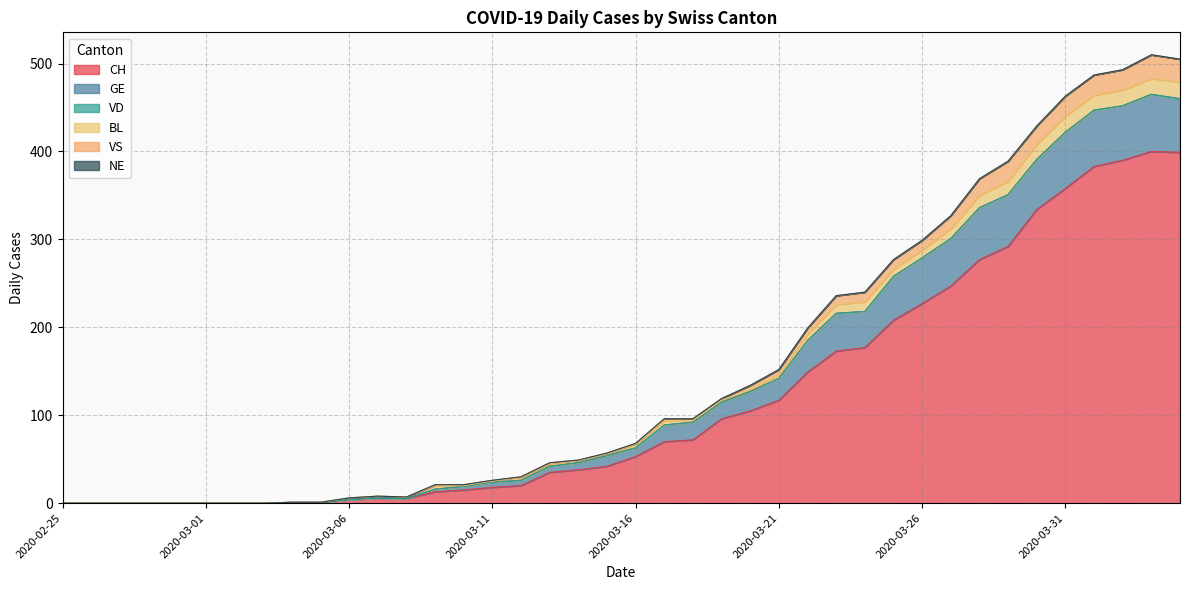

Does the chart have visible grid lines?

Yes